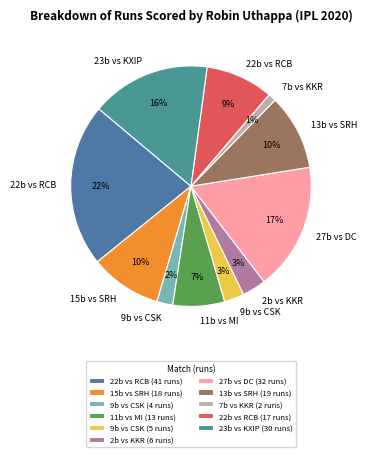

Count the number of slices in the pie.

11